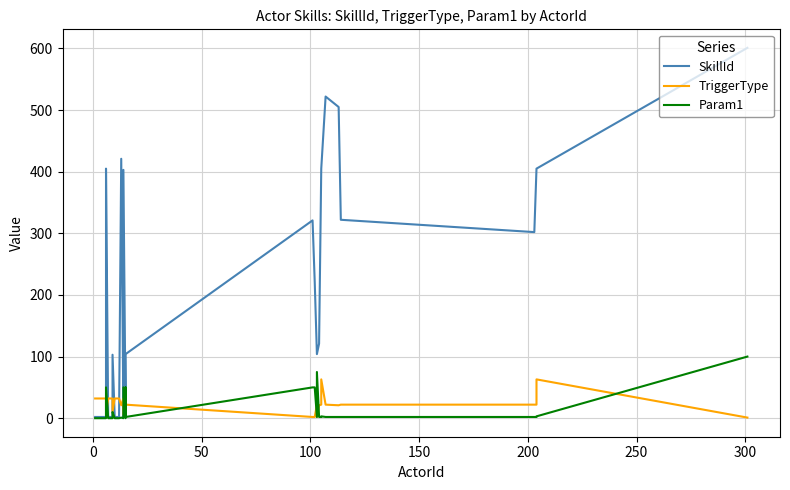

Count the number of categories in the chart.

35